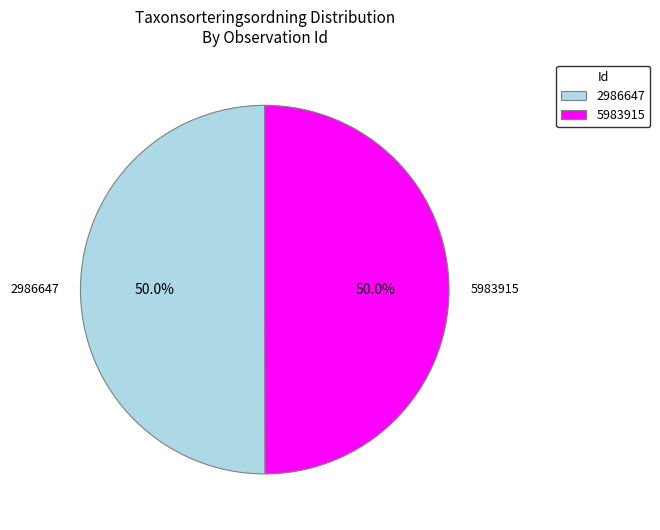

Approximately how many times larger is the value at 2986647 compared to 5983915?

1.0